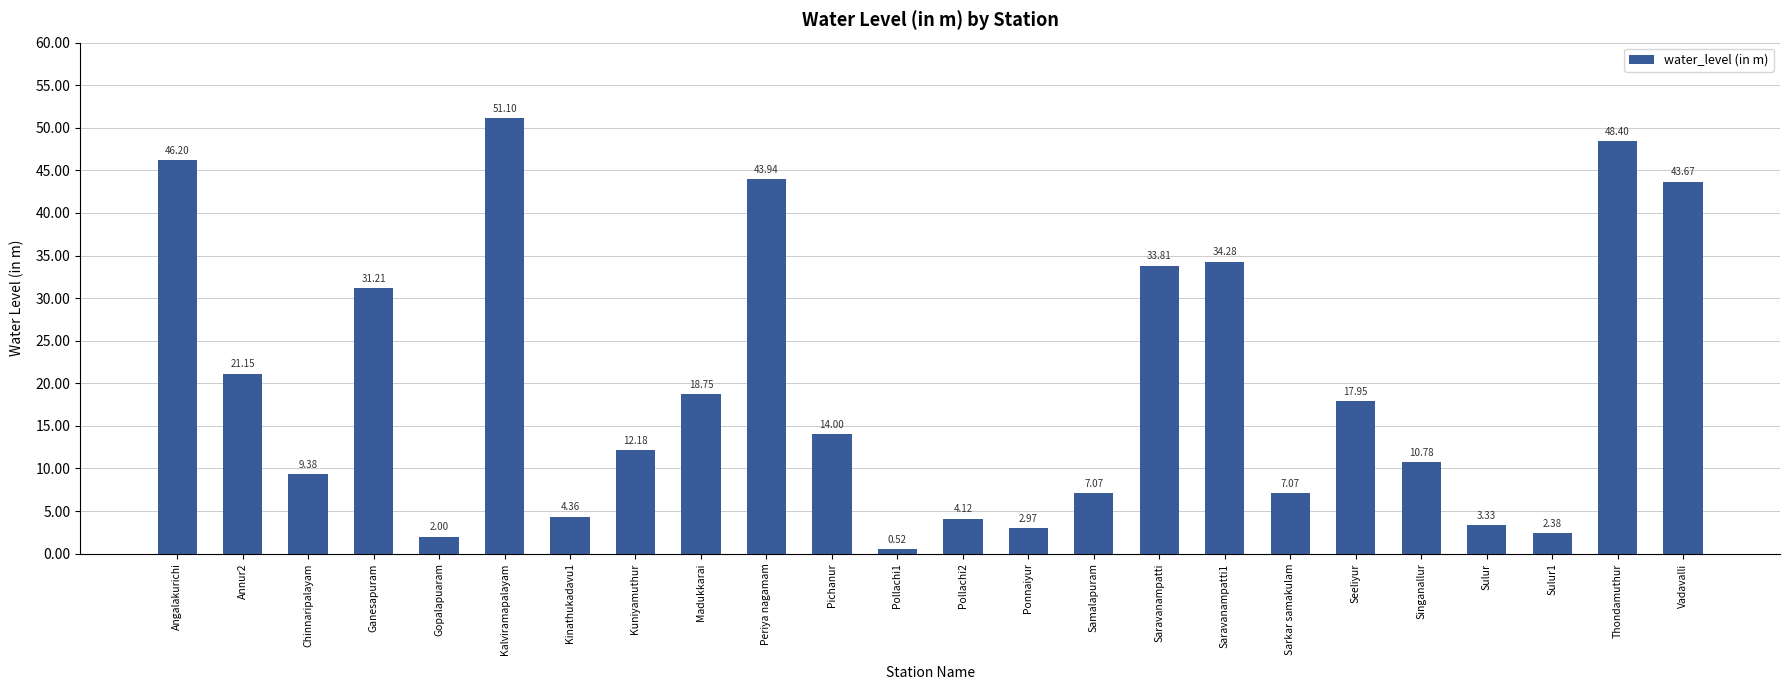

What is the change in value from Ganesapuram to Madukkarai?

-12.5